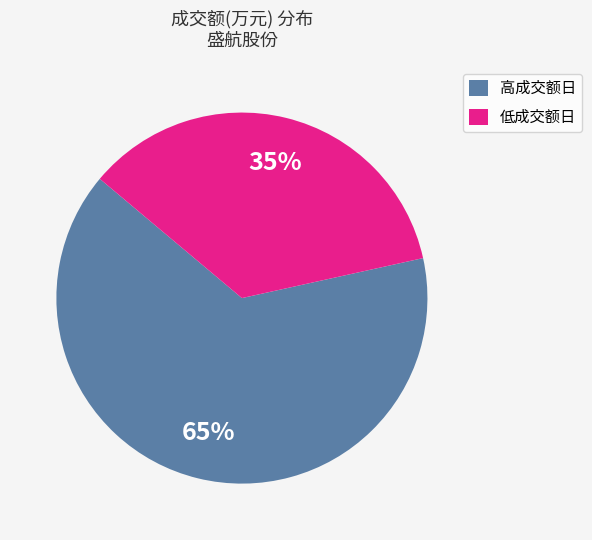

Rank the categories by value from highest to lowest.

高成交额日, 低成交额日